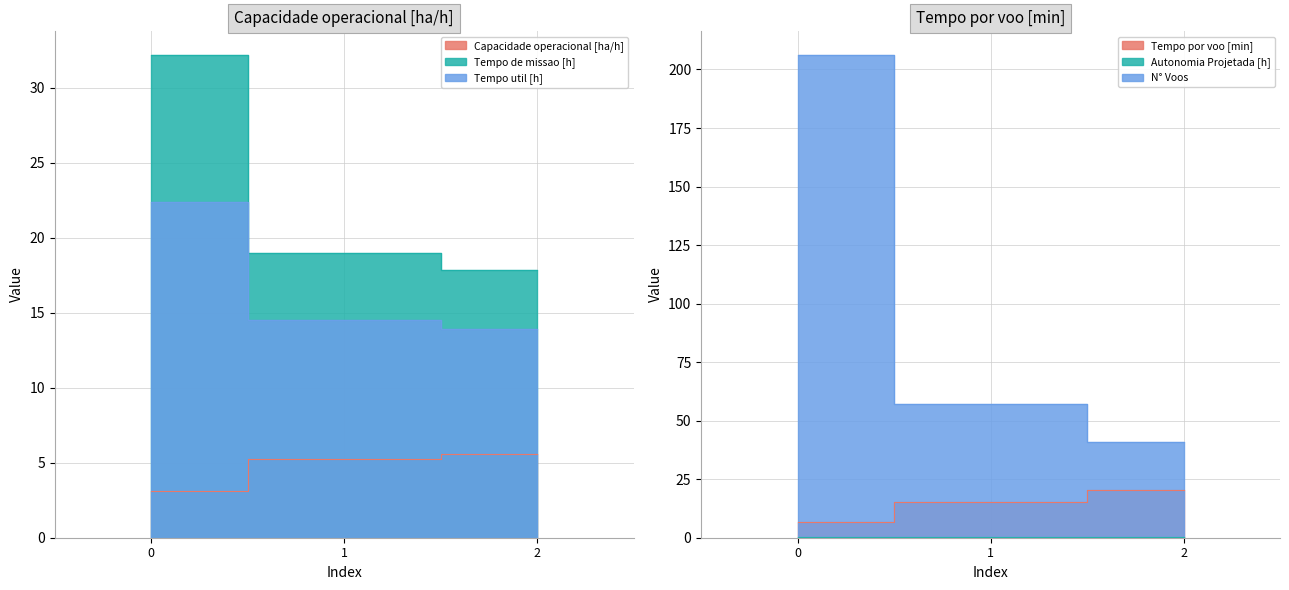

What is the average value of the Tempo util [h] series?

17.0